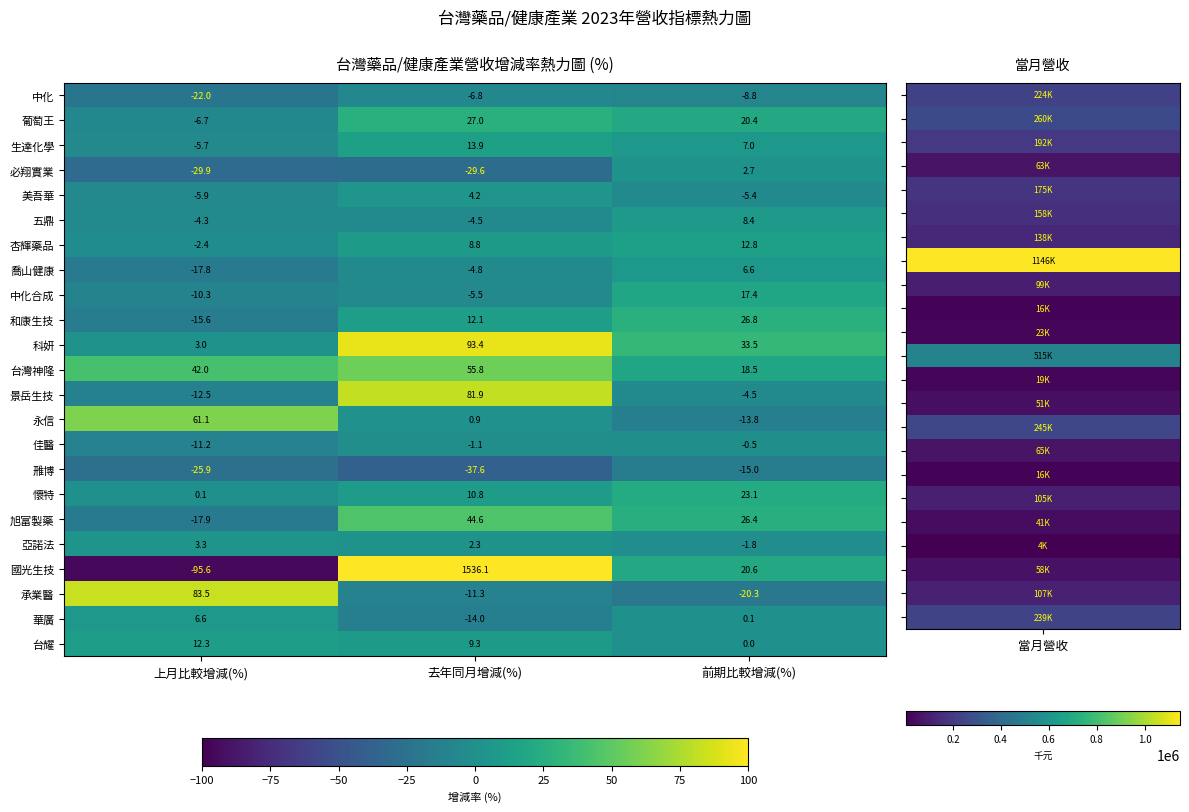

How many data points does each series have?

3